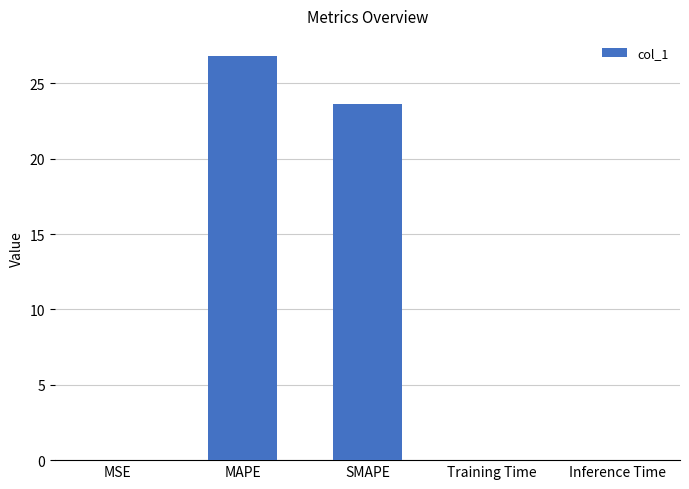

Is it true that the value at MAPE is 26.8?

True